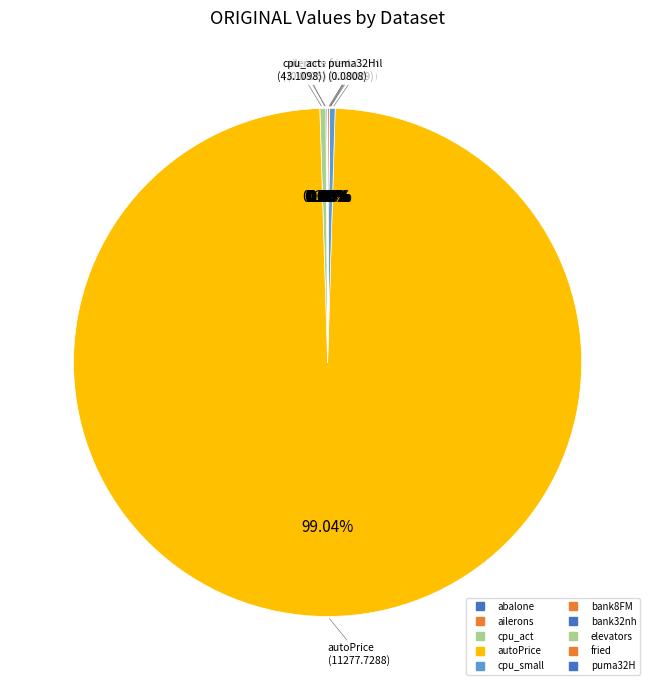

Is it true that abalone is 0% of the pie?

True